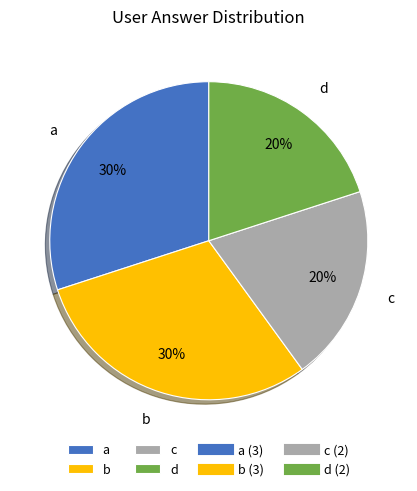

Does any single category account for the majority?

No